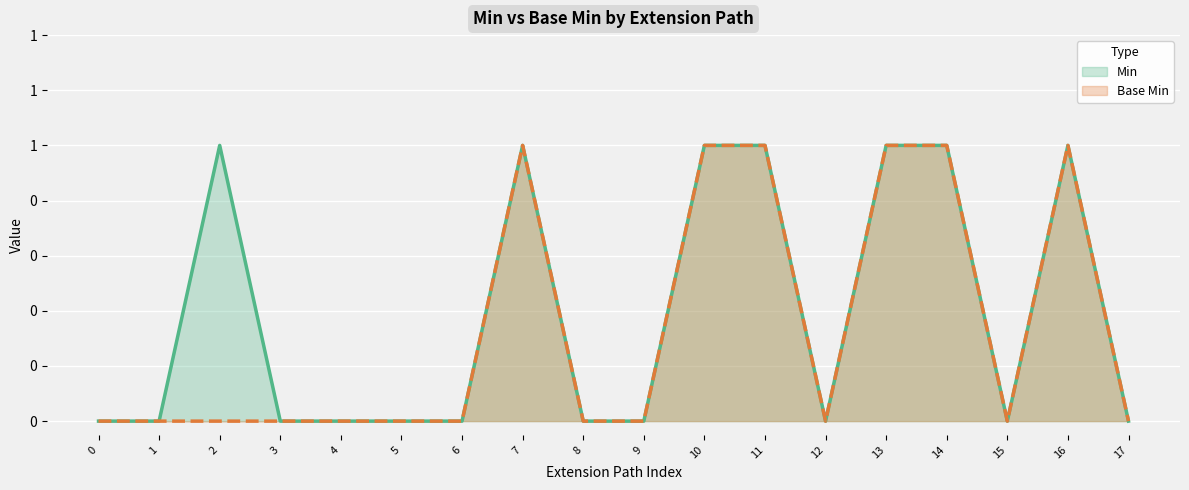

Count the Min values in the range 0 to 1.

18